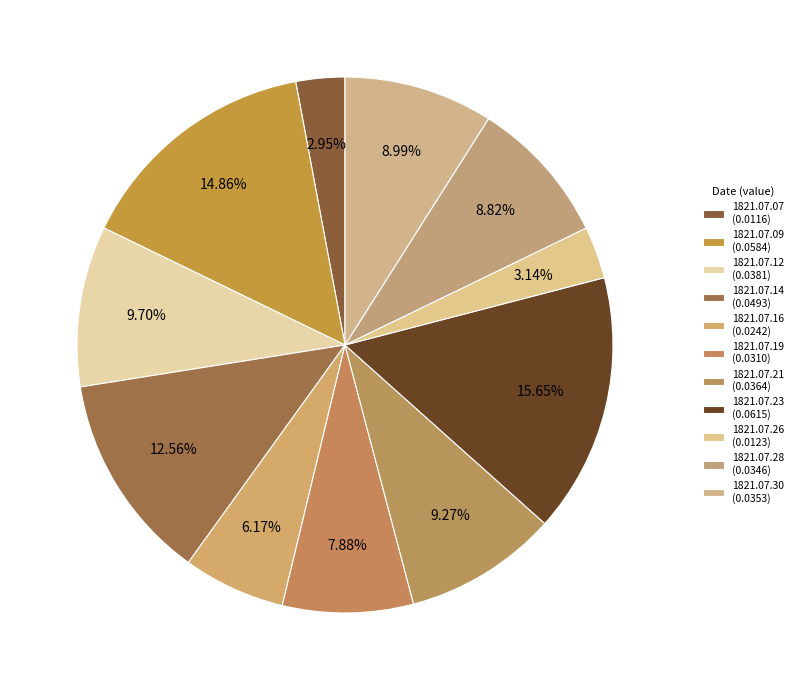

Count the number of slices in the pie.

11